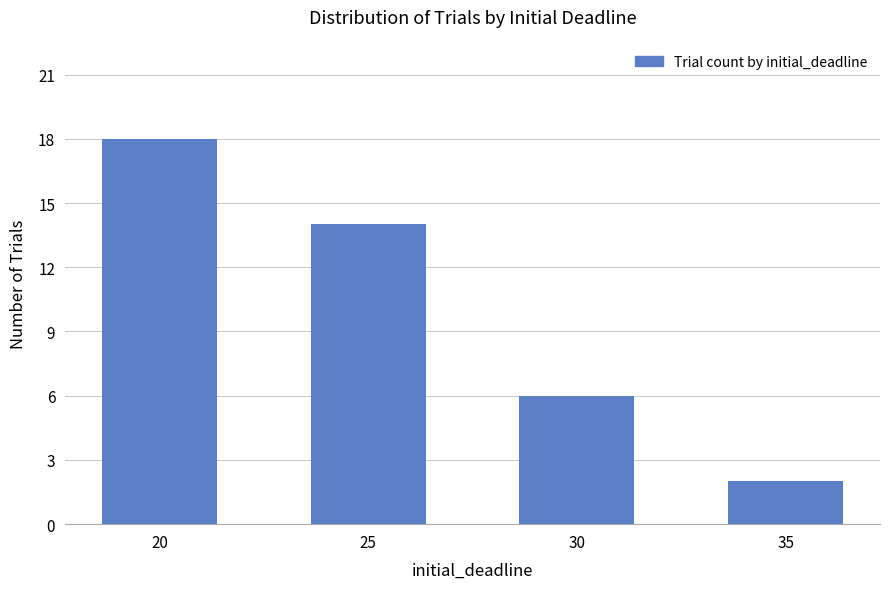

What is the average value?

10